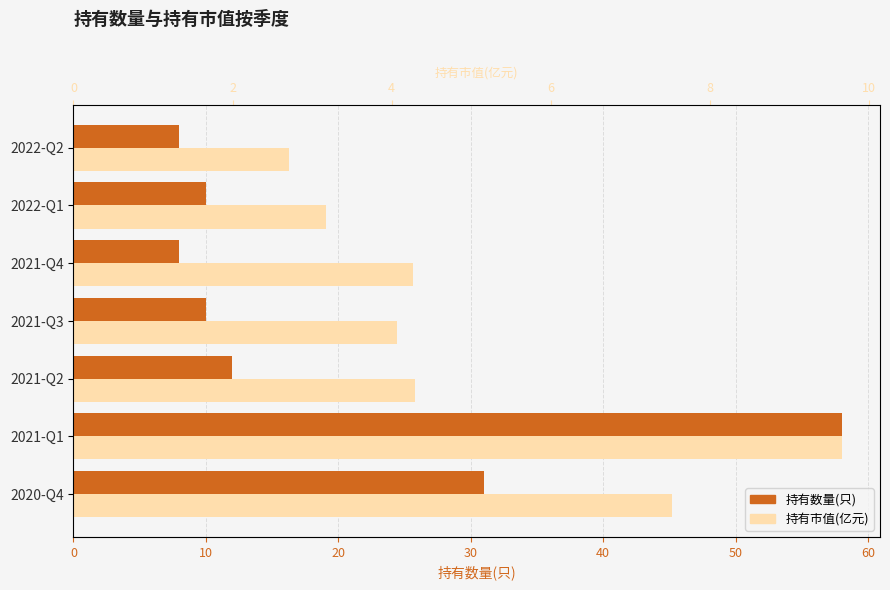

Which series has the widest spread of values?

持有数量(只)